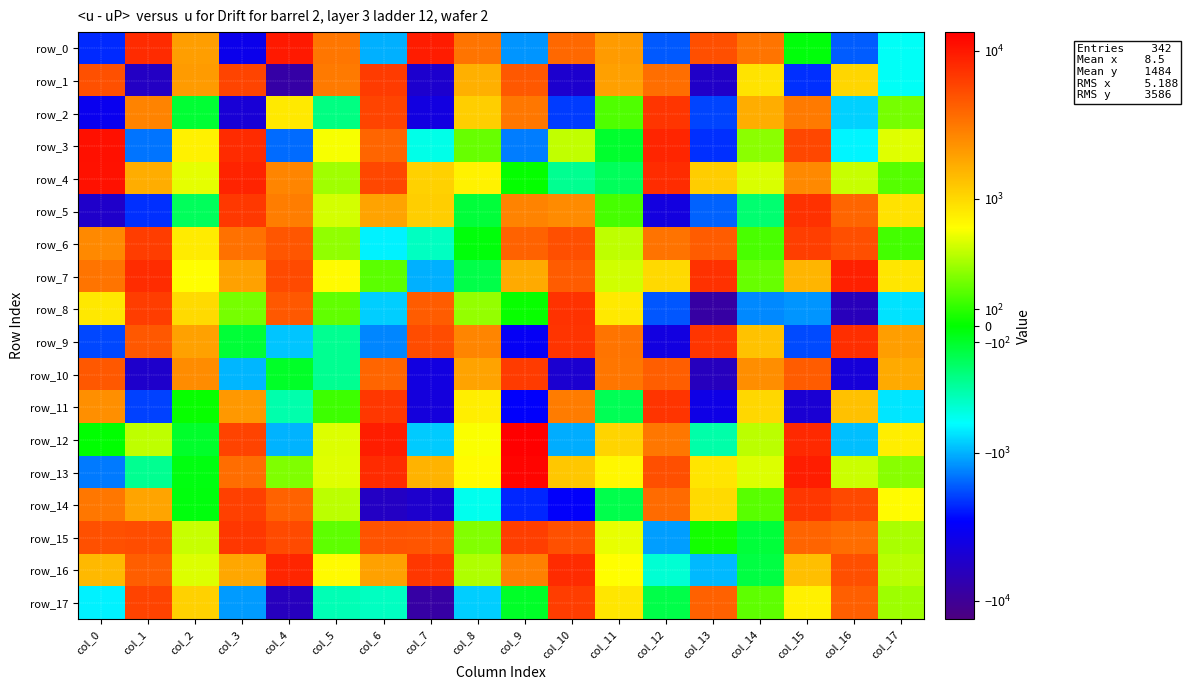

At which label does row_16 reach its peak?

col_4